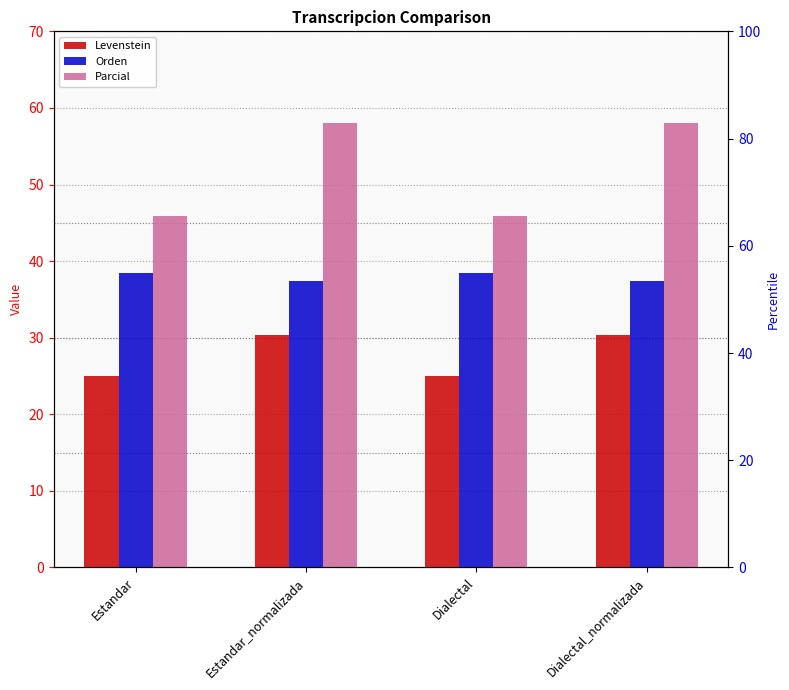

Rank the series by their average value, from highest to lowest.

Parcial, Orden, Levenstein